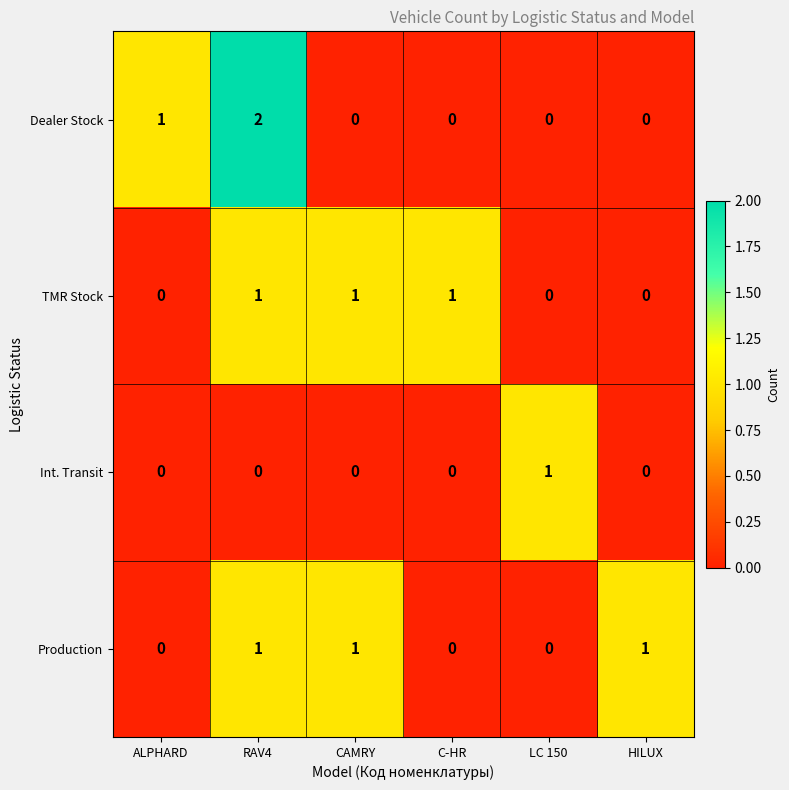

At which category is the sum across all series the highest?

RAV4